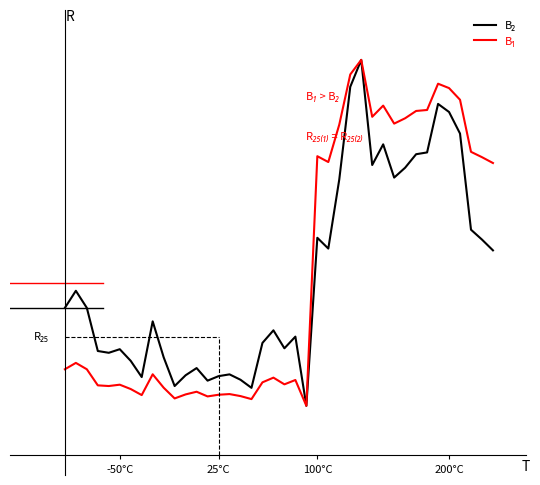

Reading left to right, what are all the values shown in this chart?

B₂: 1.5	1.7	1.5	1.1	1.0	1.1	1.0	0.8	1.4	1.0	0.7	0.8	0.9	0.8	0.8	0.8	0.8	0.7	1.1	1.3	1.1	1.2	0.5	2.2	2.1	2.8	3.7	4.0	2.9	3.1	2.8	2.9	3.0	3.1	3.6	3.5	3.3	2.3	2.2	2.1
B₁: 0.9	0.9	0.9	0.7	0.7	0.7	0.7	0.6	0.8	0.7	0.6	0.6	0.6	0.6	0.6	0.6	0.6	0.6	0.7	0.8	0.7	0.8	0.5	3.0	3.0	3.3	3.9	4.0	3.4	3.5	3.4	3.4	3.5	3.5	3.8	3.7	3.6	3.1	3.0	3.0